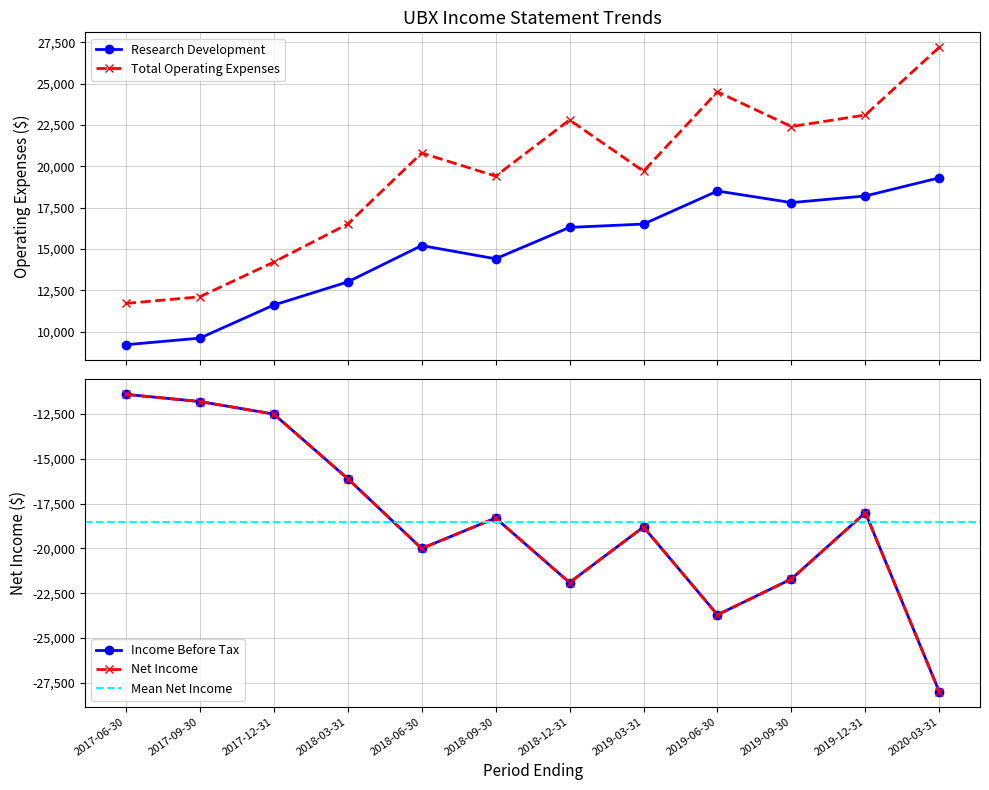

What is the difference between the maximum and minimum values in the Research Development series?

10100